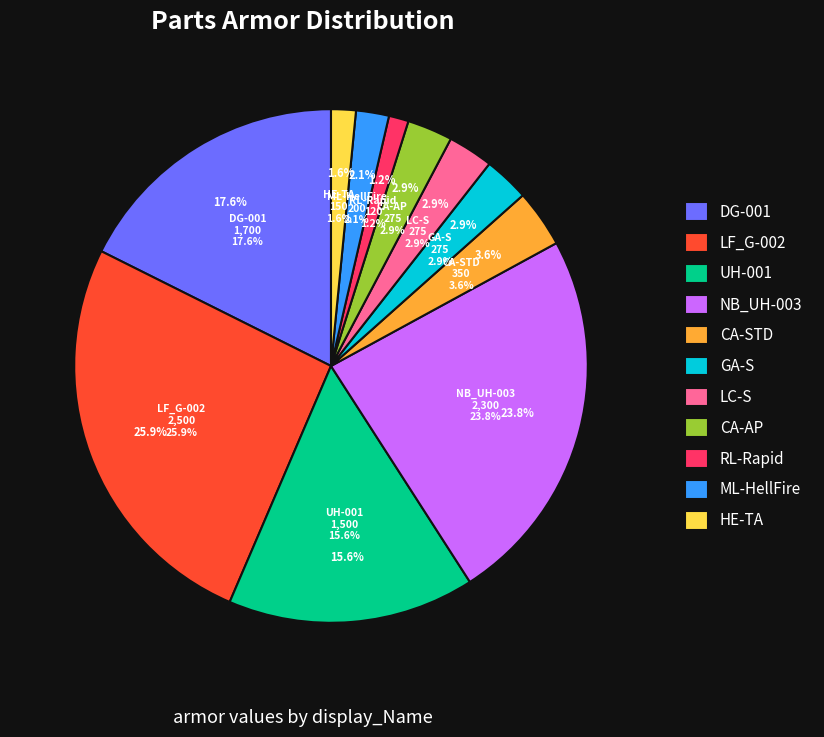

What percentage do HE-TA and LF_G-002 together represent?

27.5%